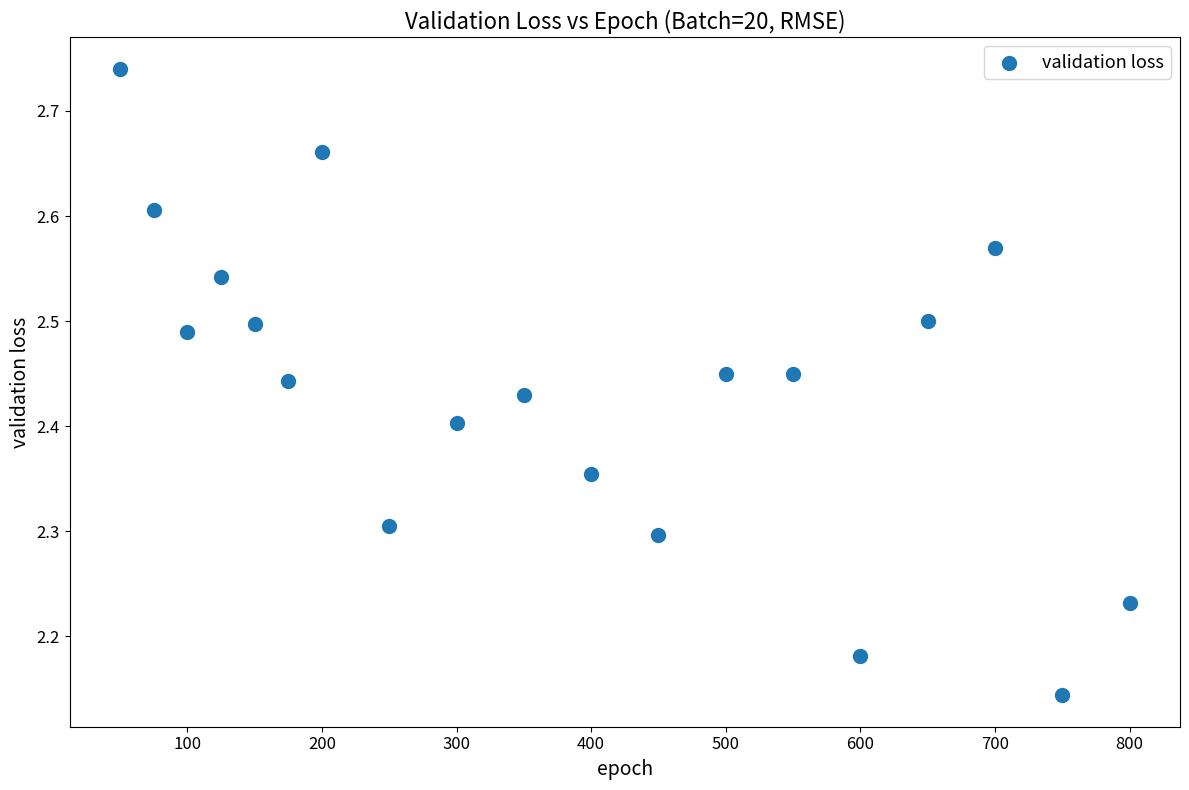

What is the range of X values (max minus min)?

750.0